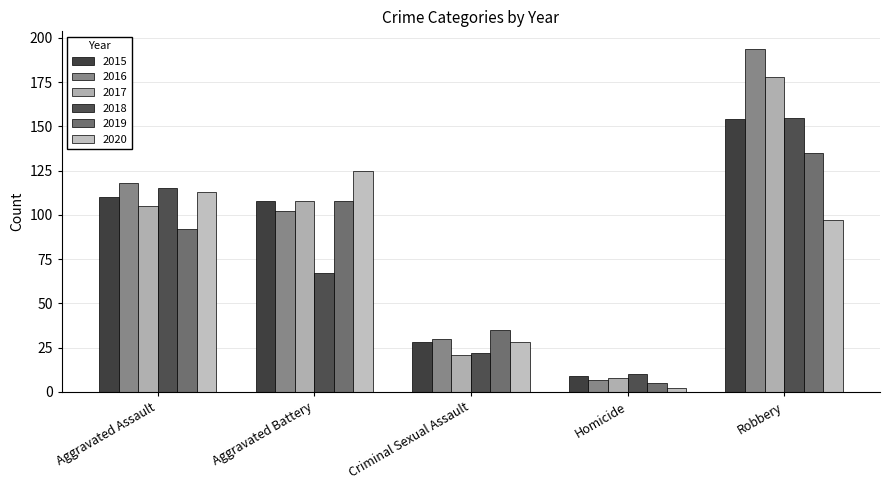

Count the number of categories in the chart.

5